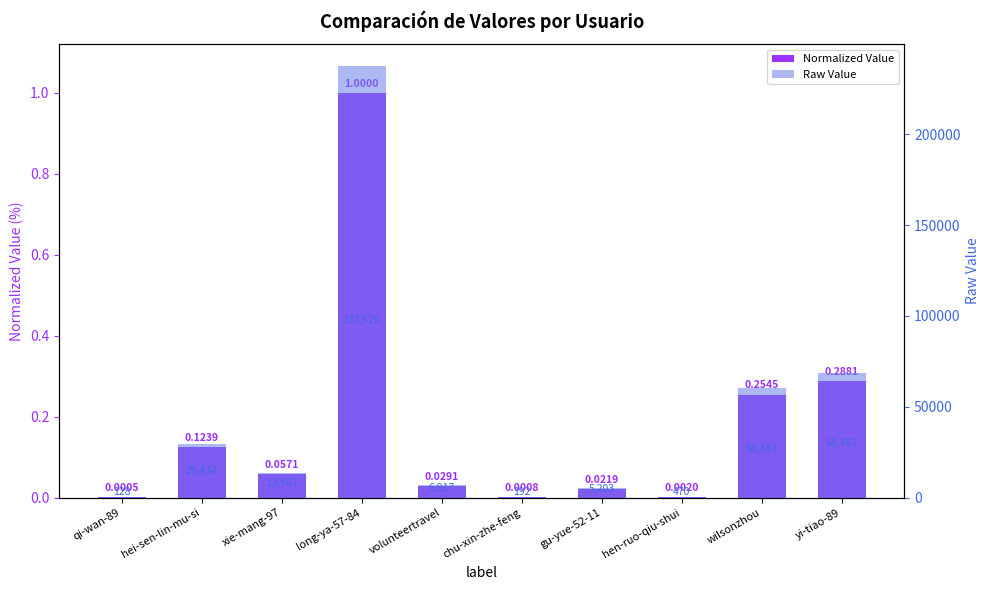

What is the value of the Raw Value bar at the 2nd from the left?

29434.0